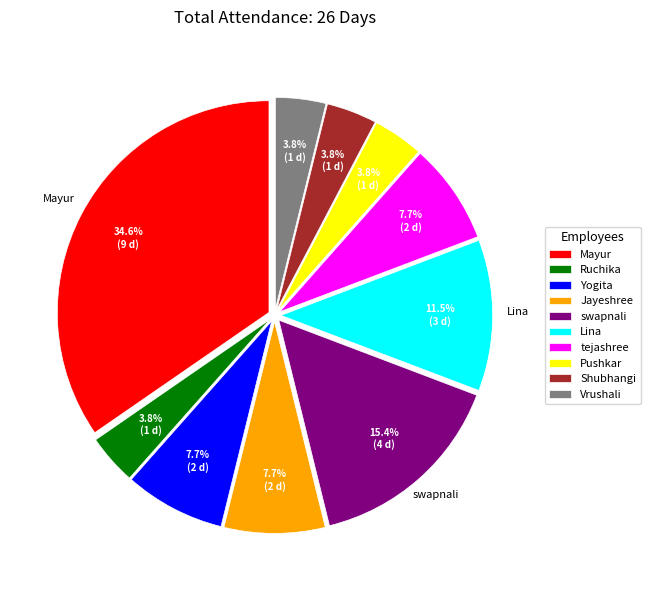

To the nearest percent, what percentage of the pie is swapnali?

15%